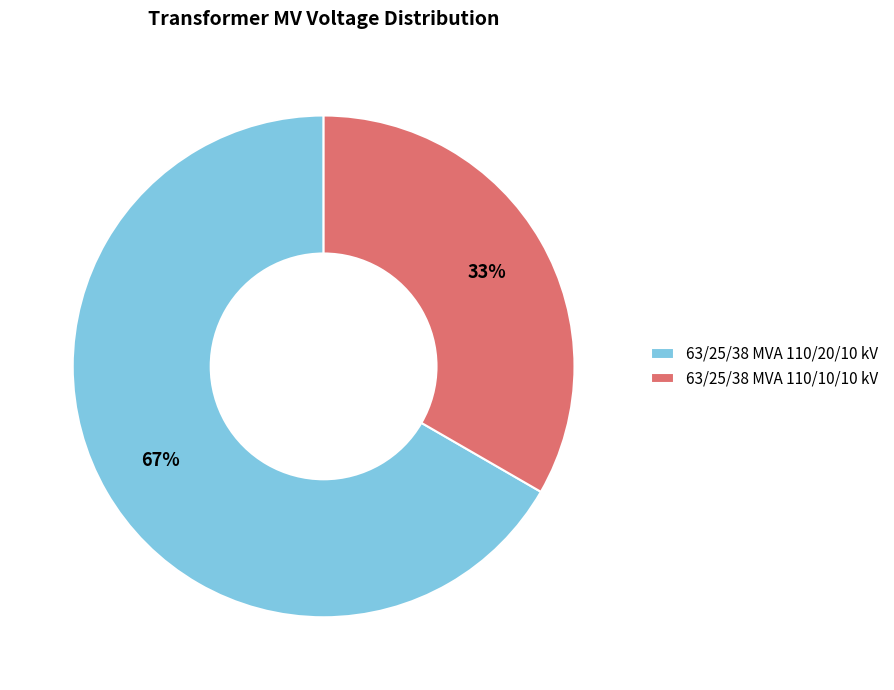

Which has a higher value, 63/25/38 MVA 110/20/10 kV or 63/25/38 MVA 110/10/10 kV?

63/25/38 MVA 110/20/10 kV